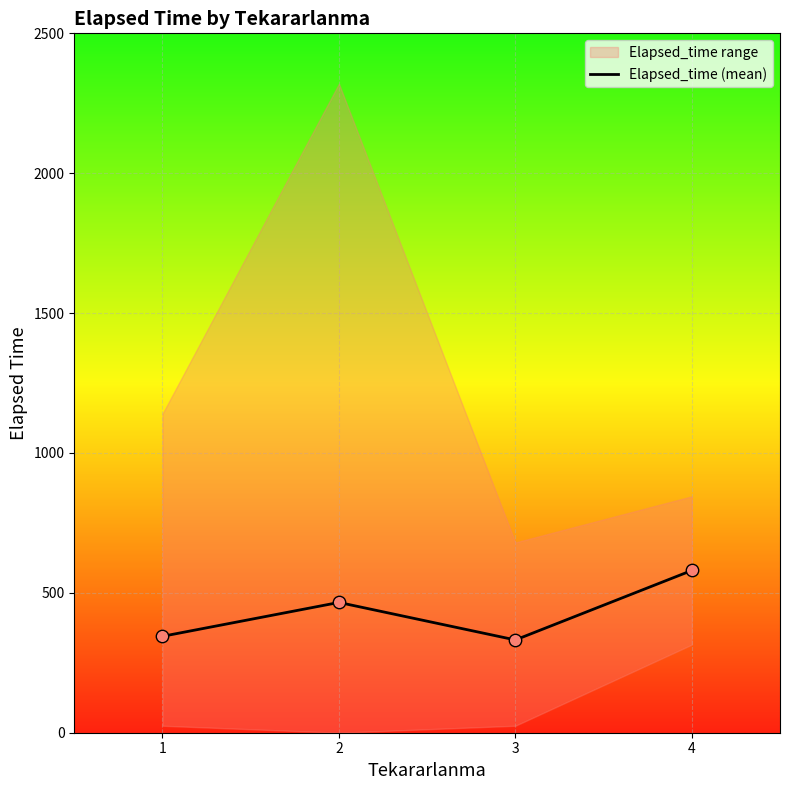

Which has a higher value, 2 or 4?

4